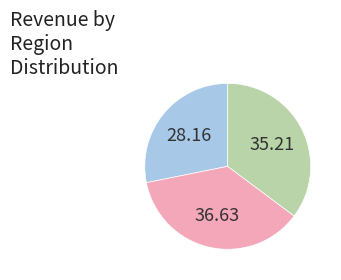

Is there any slice that represents more than half of the pie?

No